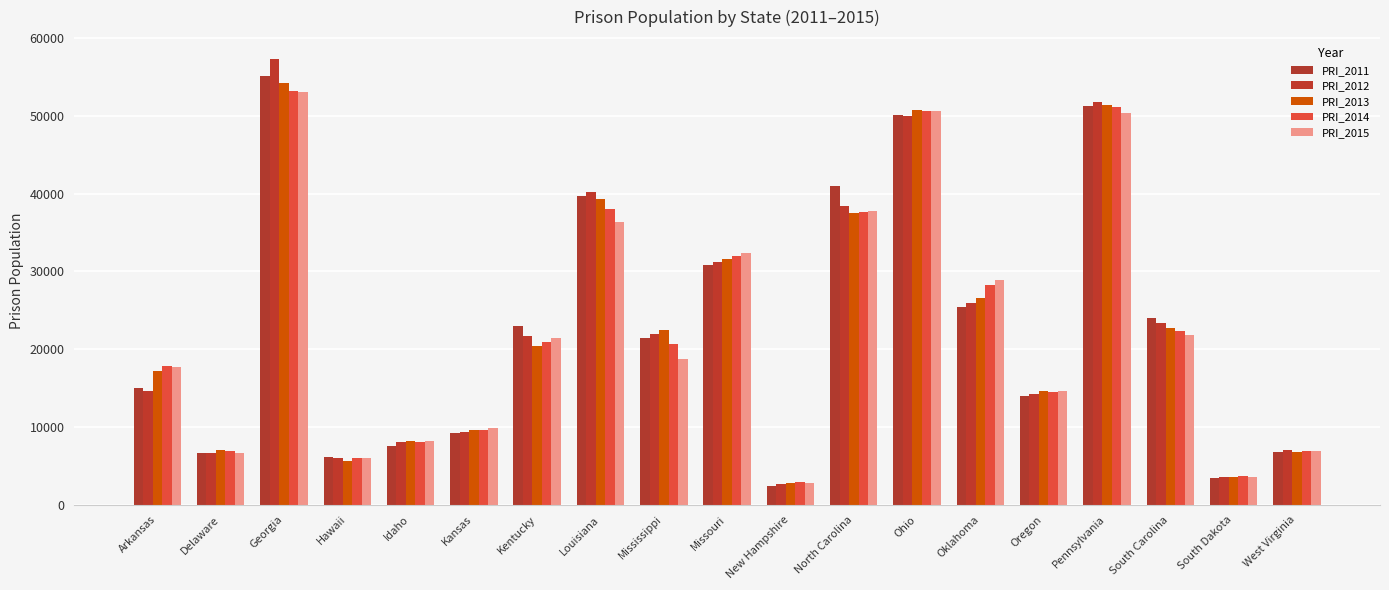

What is the difference between the PRI_2011 values at South Dakota and South Carolina?

20505